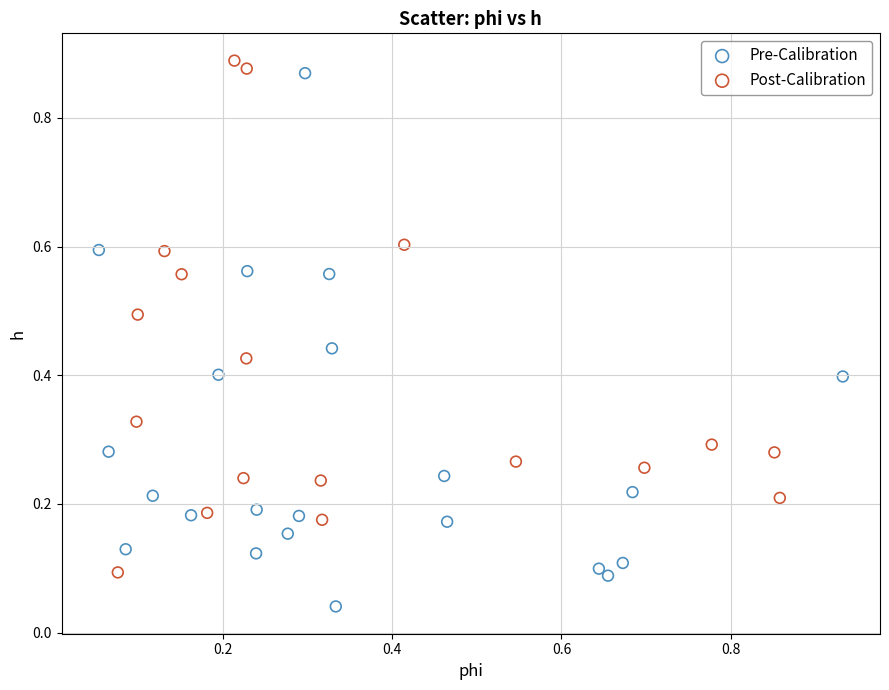

Which series contains the lowest Y value?

Pre-Calibration